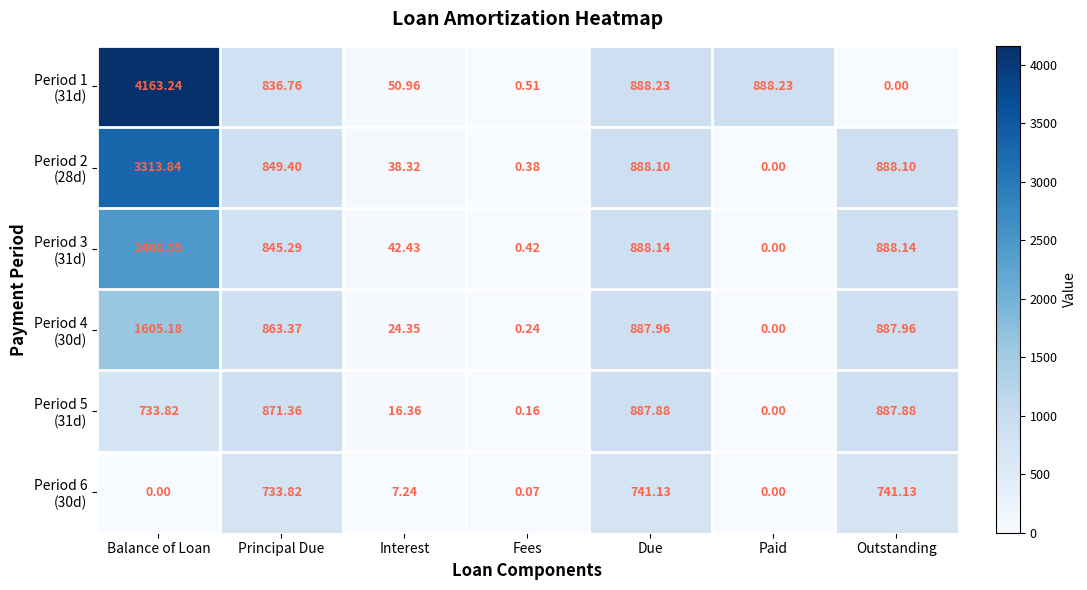

At which category is the sum across all series the highest?

Balance of Loan